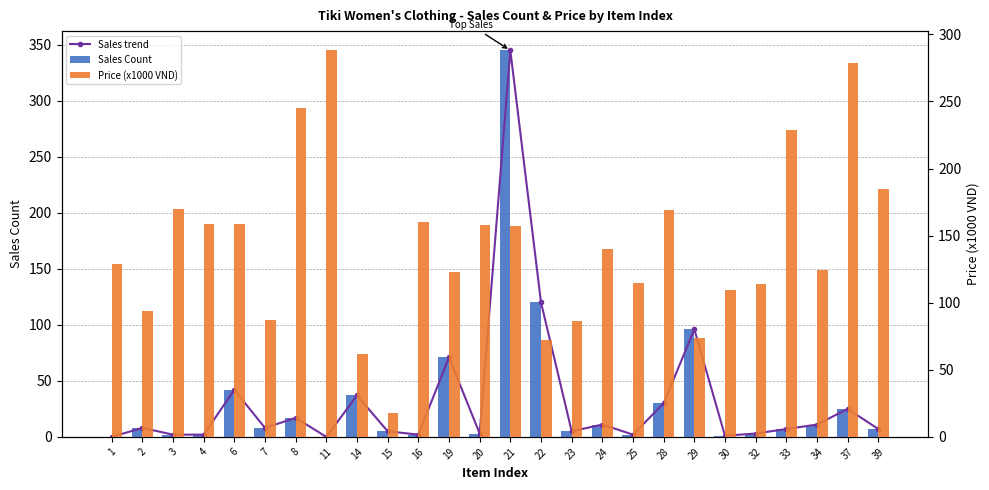

The value of Price (x1000 VND) at 24 is 140.0. True or false?

True